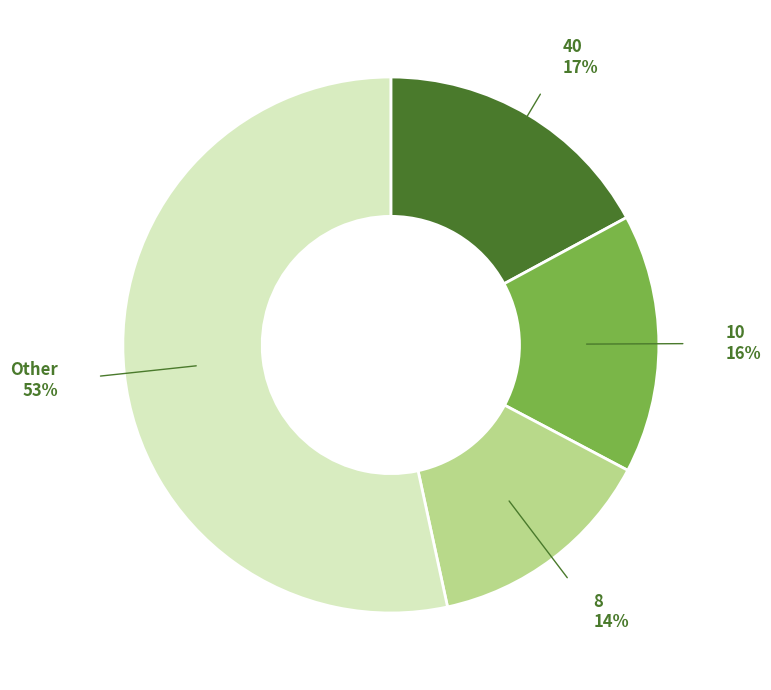

What is the ratio of the value at 10 to the value at 8?

1.1